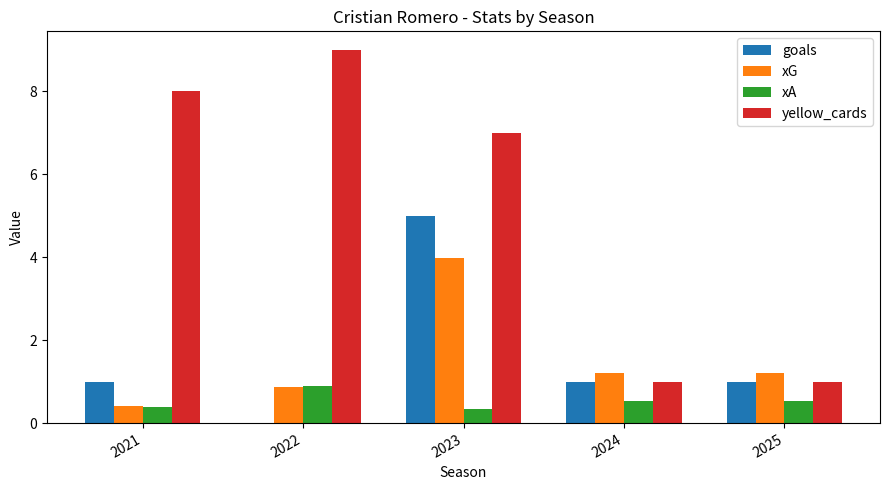

The value of goals at 2022 is 0.0. True or false?

True